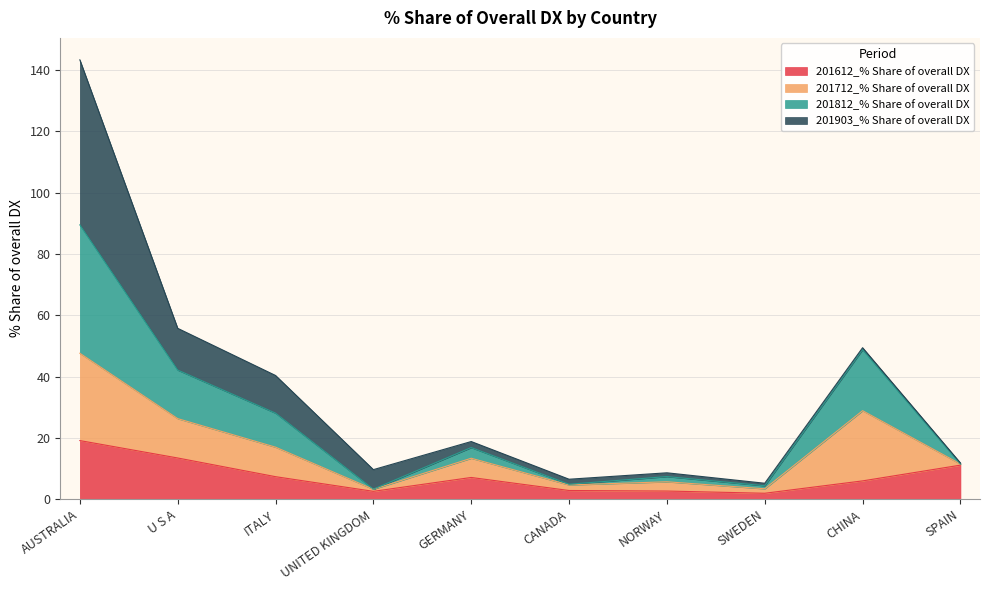

Which has a higher value, CHINA or U S A?

U S A